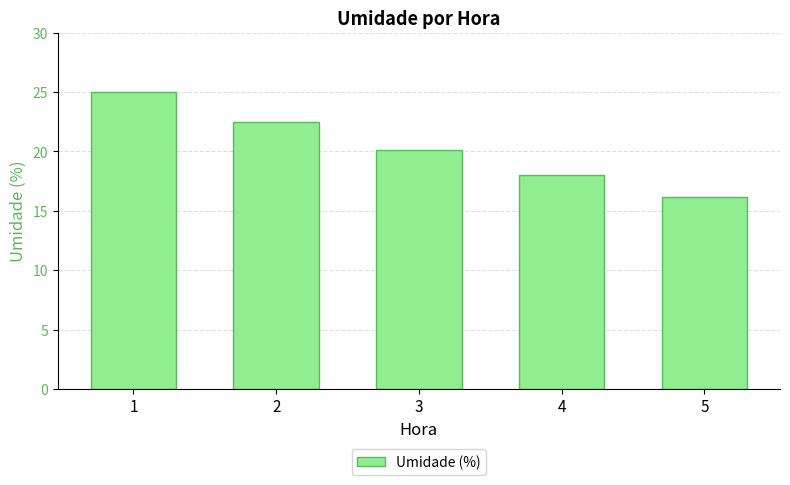

What is the change in value from 3 to 5?

-3.9